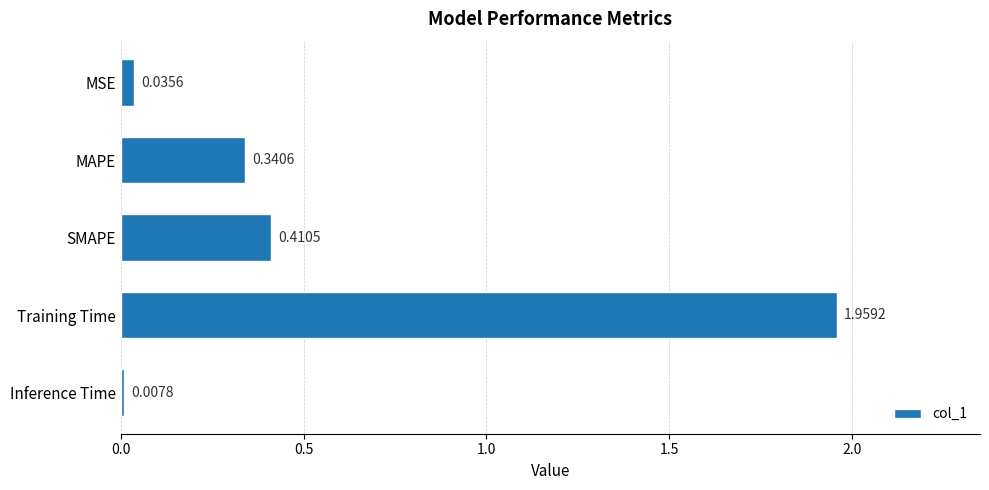

What is the sum of all values?

2.8